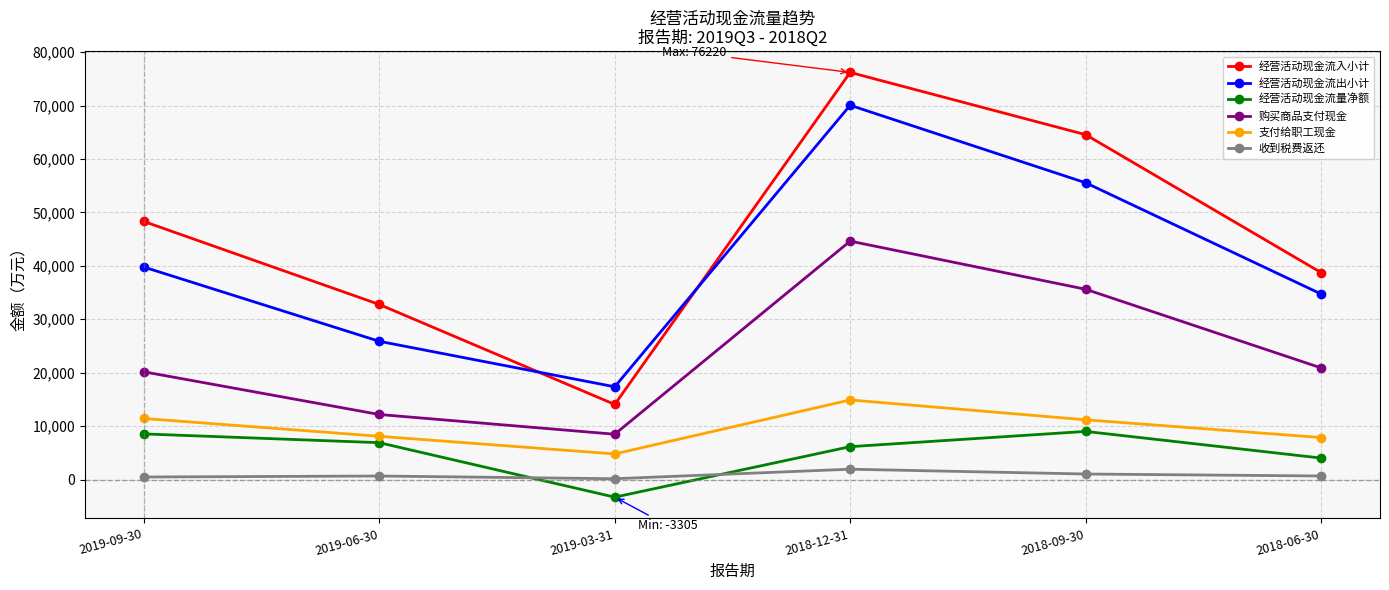

What is the sum of all 经营活动现金流量净额 values?

31303